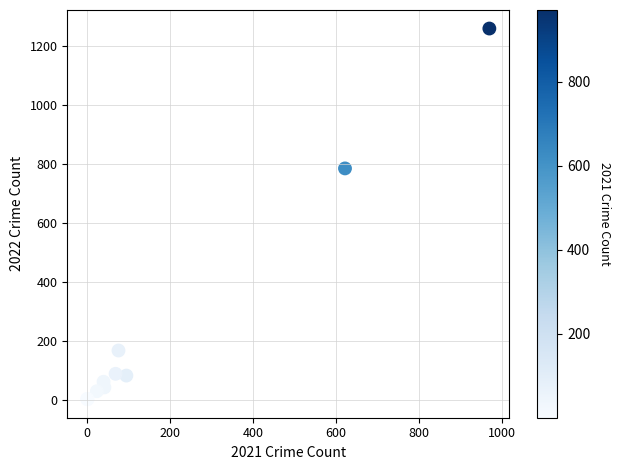

What Y value in the scatter plot is closest to 630?

784